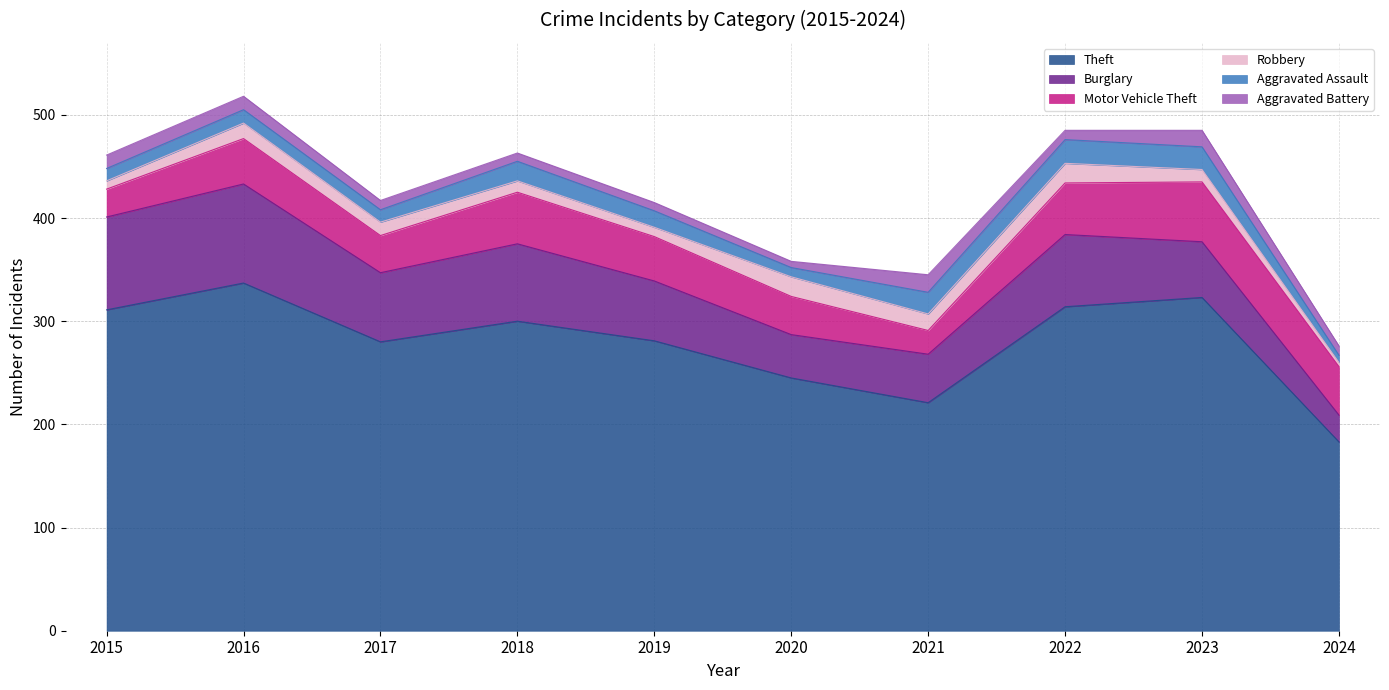

Rank the categories by Burglary value from lowest to highest.

2024, 2020, 2021, 2023, 2019, 2017, 2022, 2018, 2015, 2016